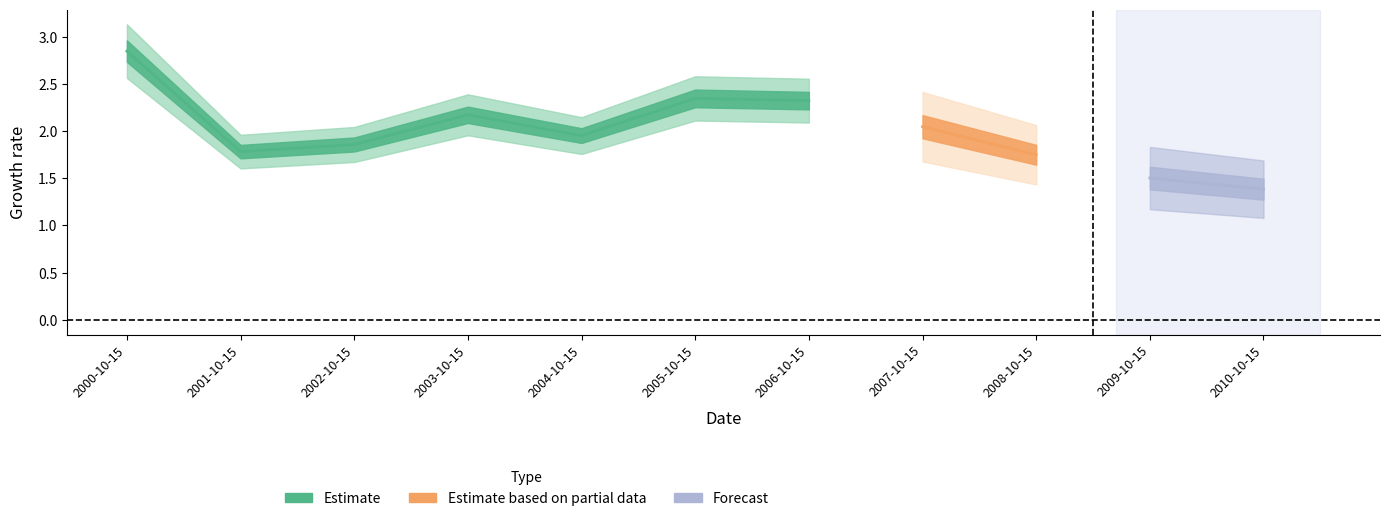

True or false: the data shows 0.8 at 2010-10-15.

False